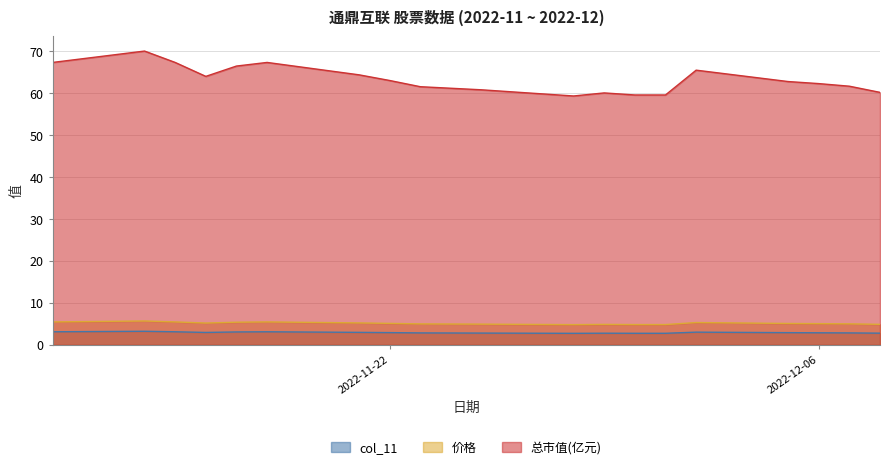

What are all the series names shown in the legend?

col_11, 价格, 总市值(亿元)